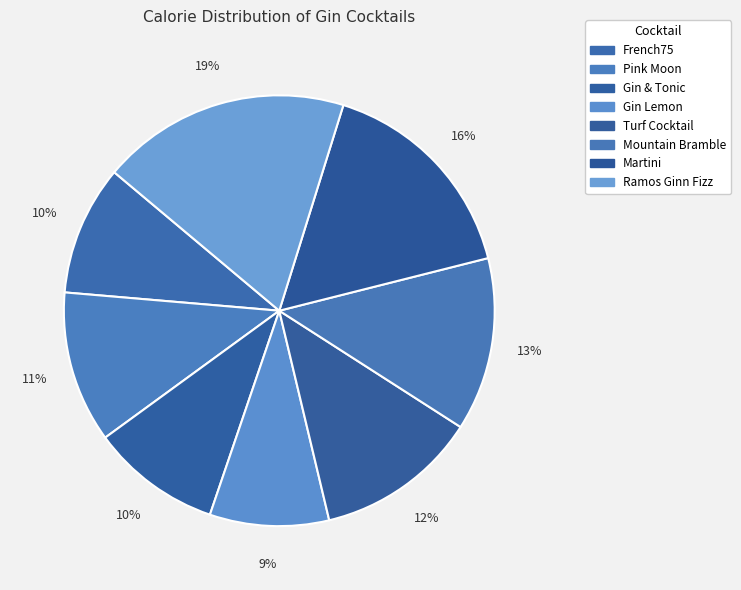

What percentage is the Ramos Ginn Fizz slice, to the nearest percent?

19%